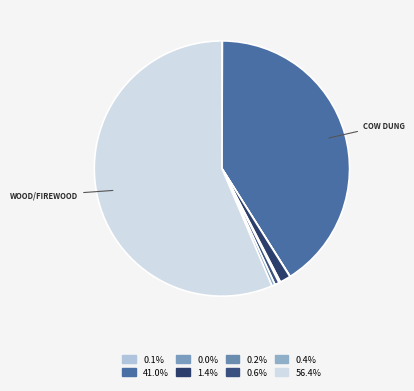

How many segments does this pie chart have?

8